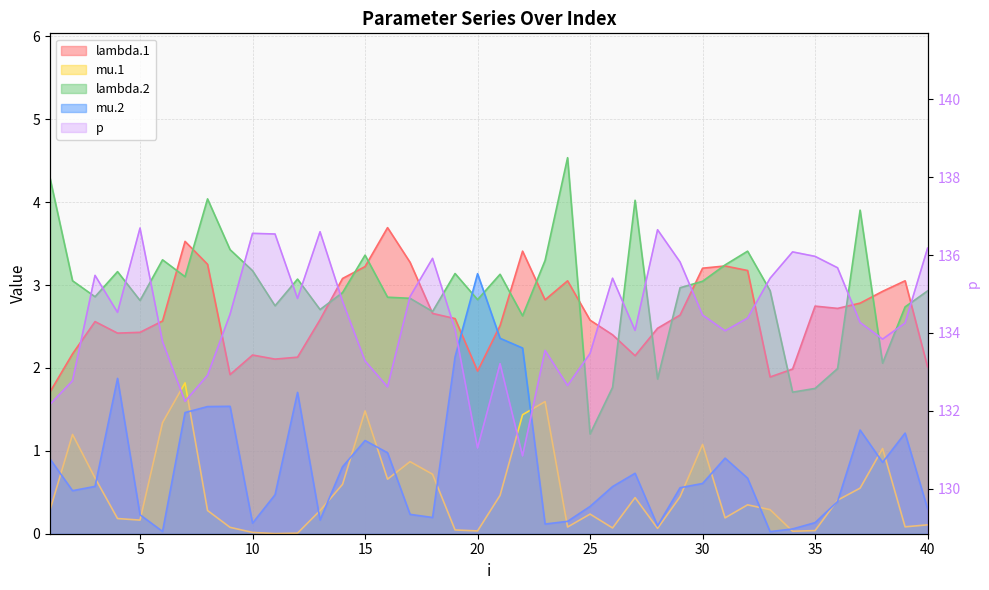

Reading left to right, transcribe all the data shown in this chart.

lambda.1: 1.7	2.2	2.6	2.4	2.4	2.6	3.5	3.3	1.9	2.2	2.1	2.1	2.6	3.1	3.2	3.7	3.3	2.7	2.6	2.0	2.5	3.4	2.8	3.1	2.6	2.4	2.1	2.5	2.6	3.2	3.2	3.2	1.9	2.0	2.7	2.7	2.8	2.9	3.1	2.0
mu.1: 0.3	1.2	0.7	0.2	0.2	1.3	1.8	0.3	0.1	0.0	0.0	0.0	0.3	0.6	1.5	0.7	0.9	0.7	0.0	0.0	0.5	1.4	1.6	0.1	0.2	0.1	0.4	0.1	0.4	1.1	0.2	0.3	0.3	0.0	0.0	0.4	0.5	1.0	0.1	0.1
lambda.2: 4.3	3.1	2.9	3.2	2.8	3.3	3.1	4.0	3.4	3.2	2.7	3.1	2.7	2.9	3.4	2.9	2.8	2.7	3.1	2.8	3.1	2.6	3.3	4.5	1.2	1.8	4.0	1.9	3.0	3.0	3.2	3.4	2.9	1.7	1.8	2.0	3.9	2.1	2.7	2.9
mu.2: 0.9	0.5	0.6	1.9	0.2	0.0	1.5	1.5	1.5	0.1	0.5	1.7	0.2	0.8	1.1	1.0	0.2	0.2	2.1	3.1	2.4	2.2	0.1	0.1	0.3	0.6	0.7	0.1	0.6	0.6	0.9	0.7	0.0	0.1	0.1	0.4	1.3	0.9	1.2	0.3
p: 132.2	132.8	135.5	134.5	136.7	133.8	132.2	132.9	134.5	136.6	136.5	134.9	136.6	134.8	133.3	132.6	134.9	135.9	134.1	131.0	133.2	130.8	133.6	132.6	133.5	135.4	134.1	136.6	135.8	134.5	134.1	134.4	135.4	136.1	136.0	135.7	134.3	133.8	134.3	136.2